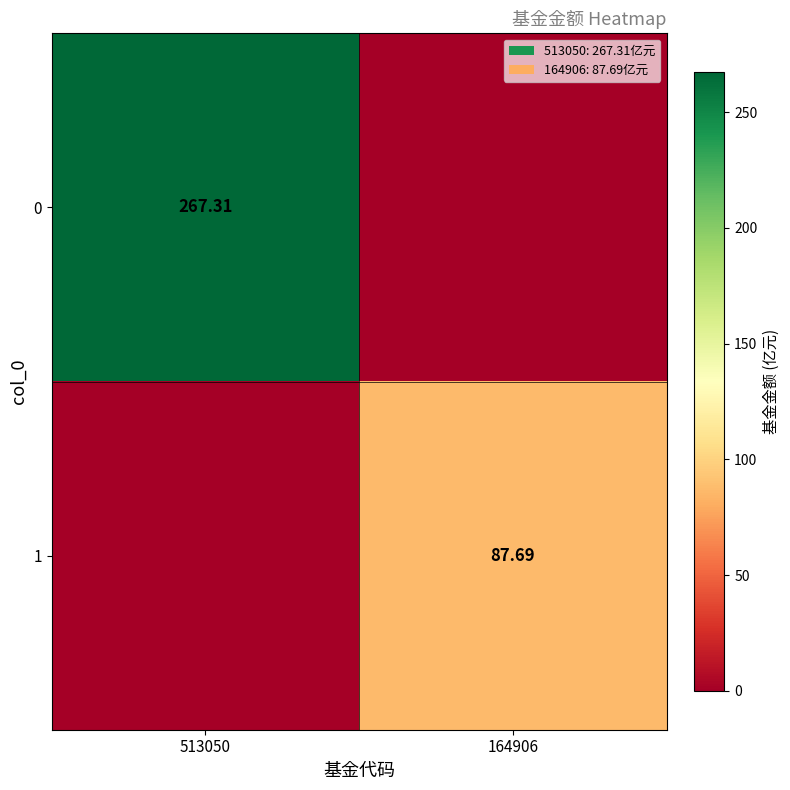

What is the greatest value displayed?

267.3